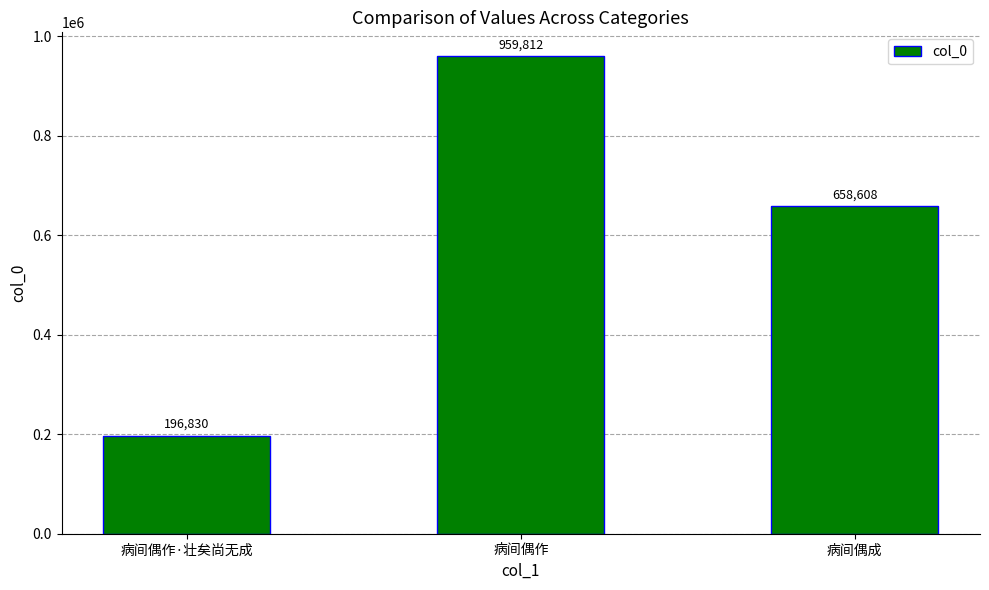

How many data points does each series have?

3